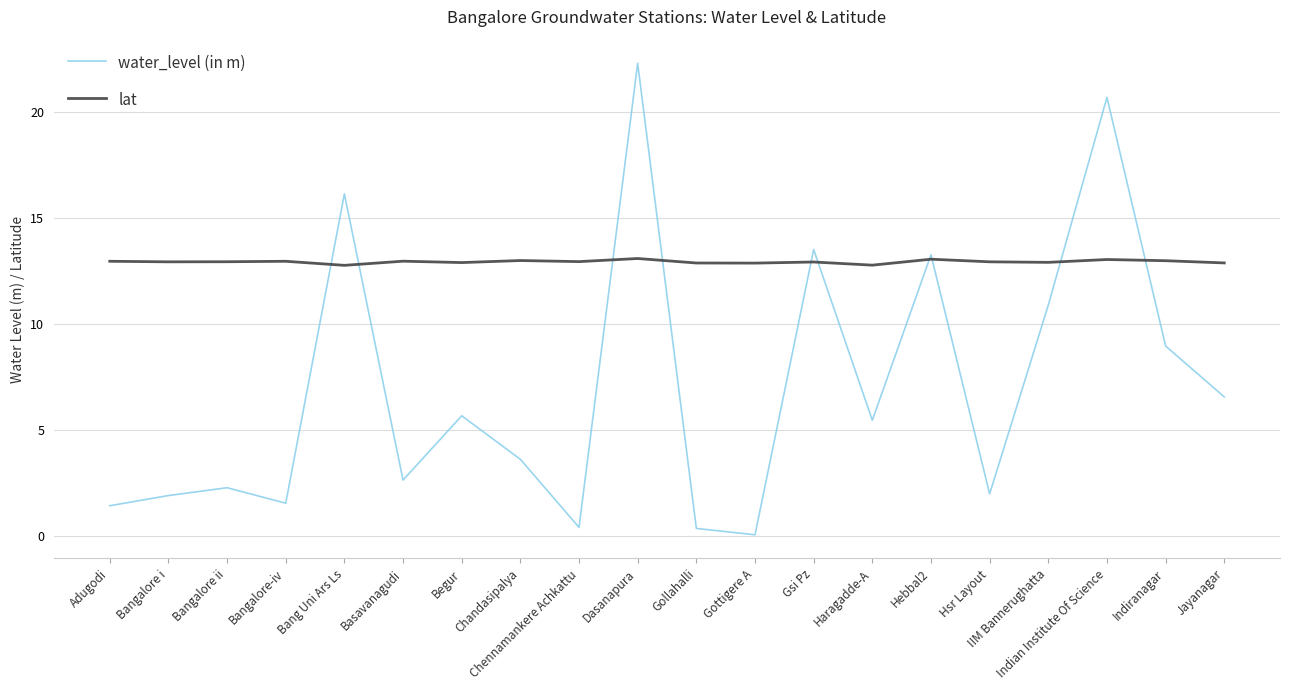

What is the minimum value for lat?

12.8